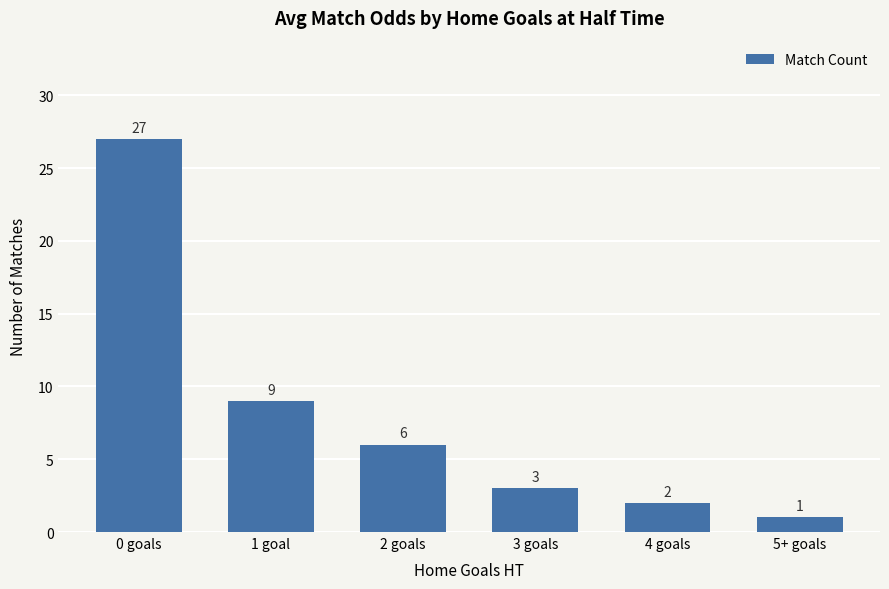

What is the difference between the maximum and minimum values?

26